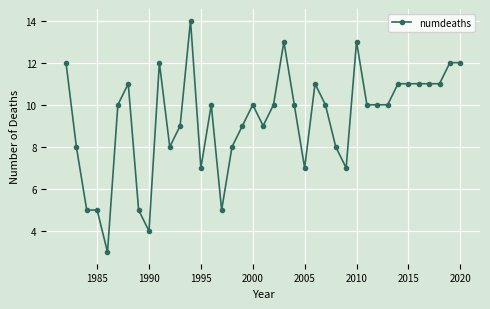

True or false: there are more than 0 points higher than both neighbors.

True